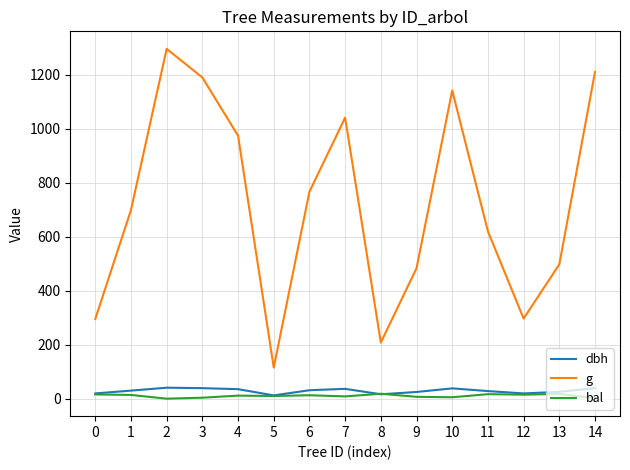

How many series are shown in this chart?

3